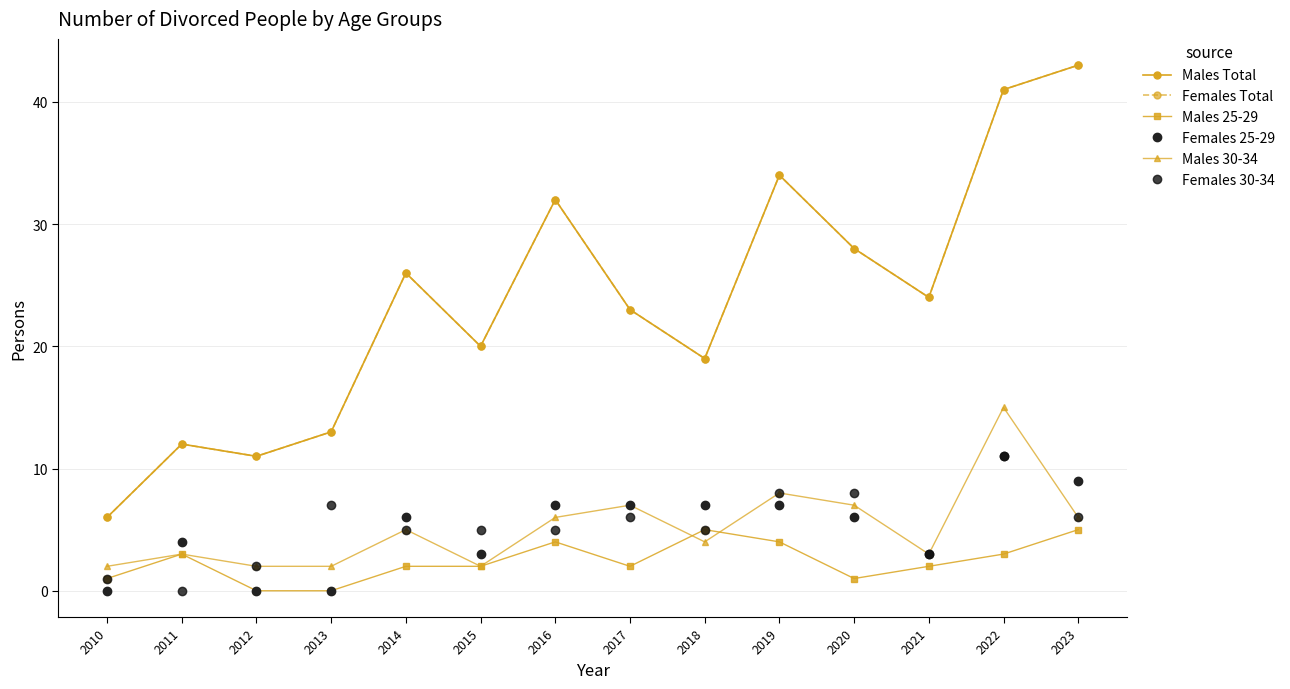

What value does the Males 30-34 series have at 2023, to the nearest 5?

5